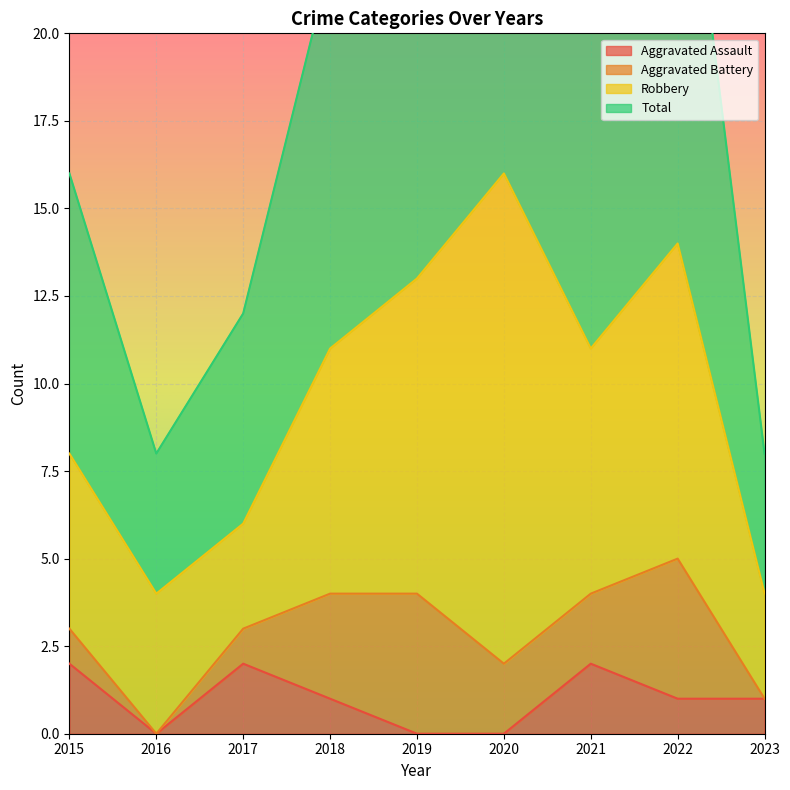

Which category has the highest value across all series?

2020